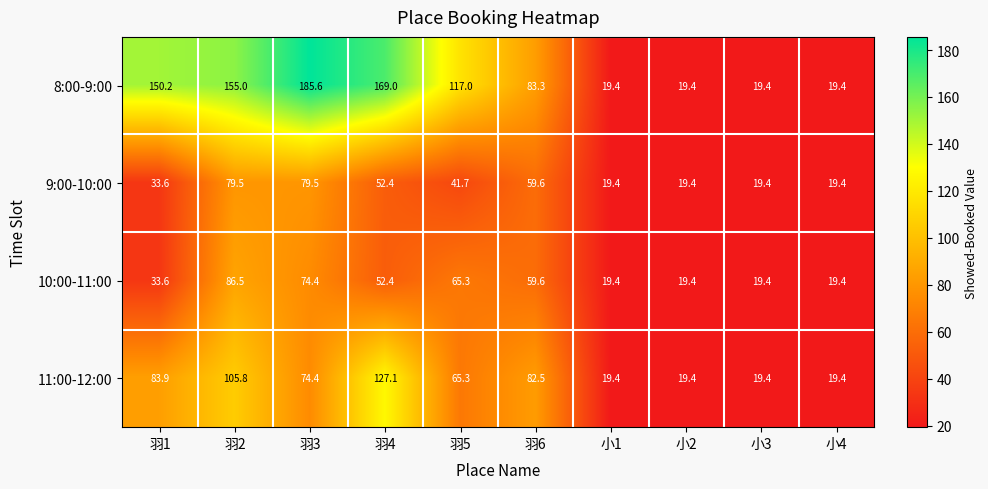

What is the difference between the maximum and second lowest values in the 9:00-10:00 series?

60.1